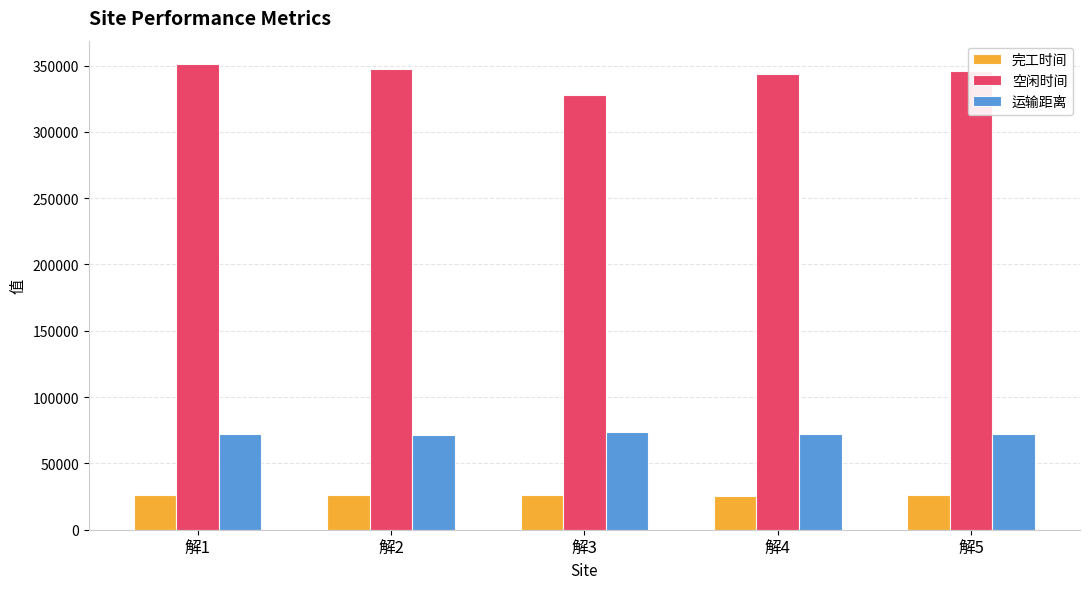

Rank the series at 解2 from highest to lowest value.

空闲时间, 运输距离, 完工时间